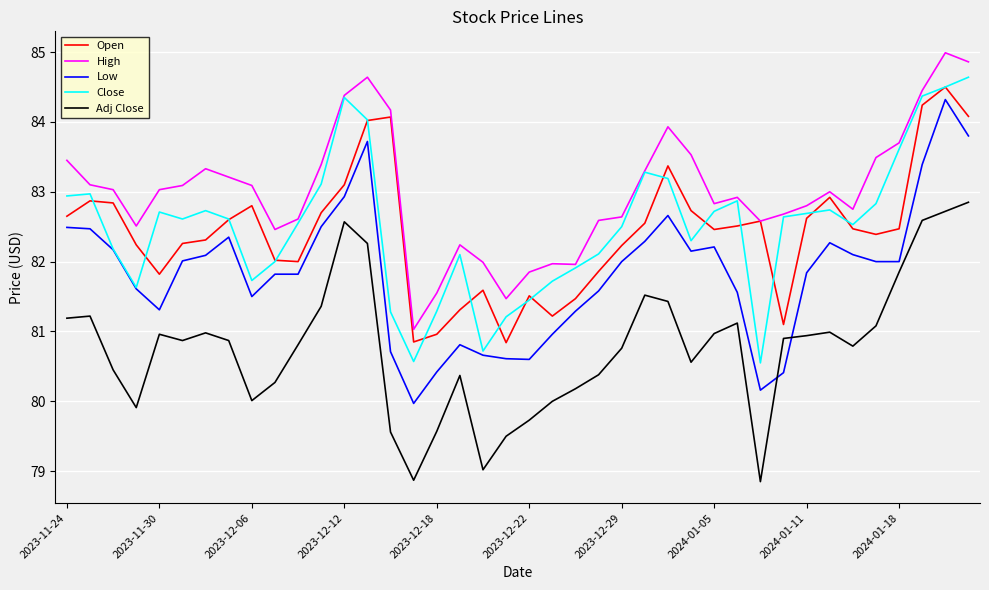

What is the maximum value shown in the chart?

85.0